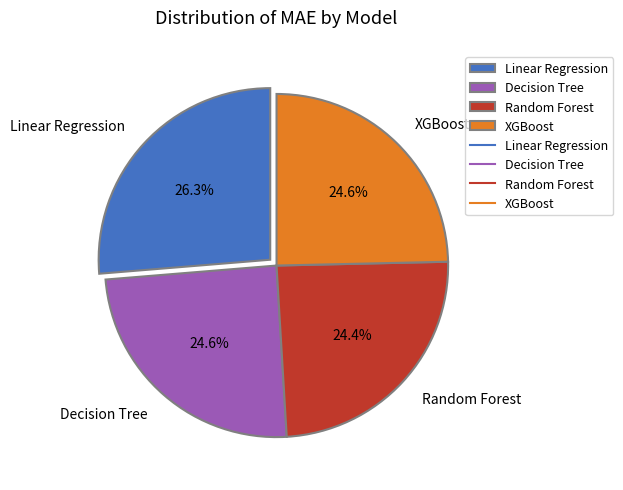

Is it true that Random Forest is 39% of the pie?

False